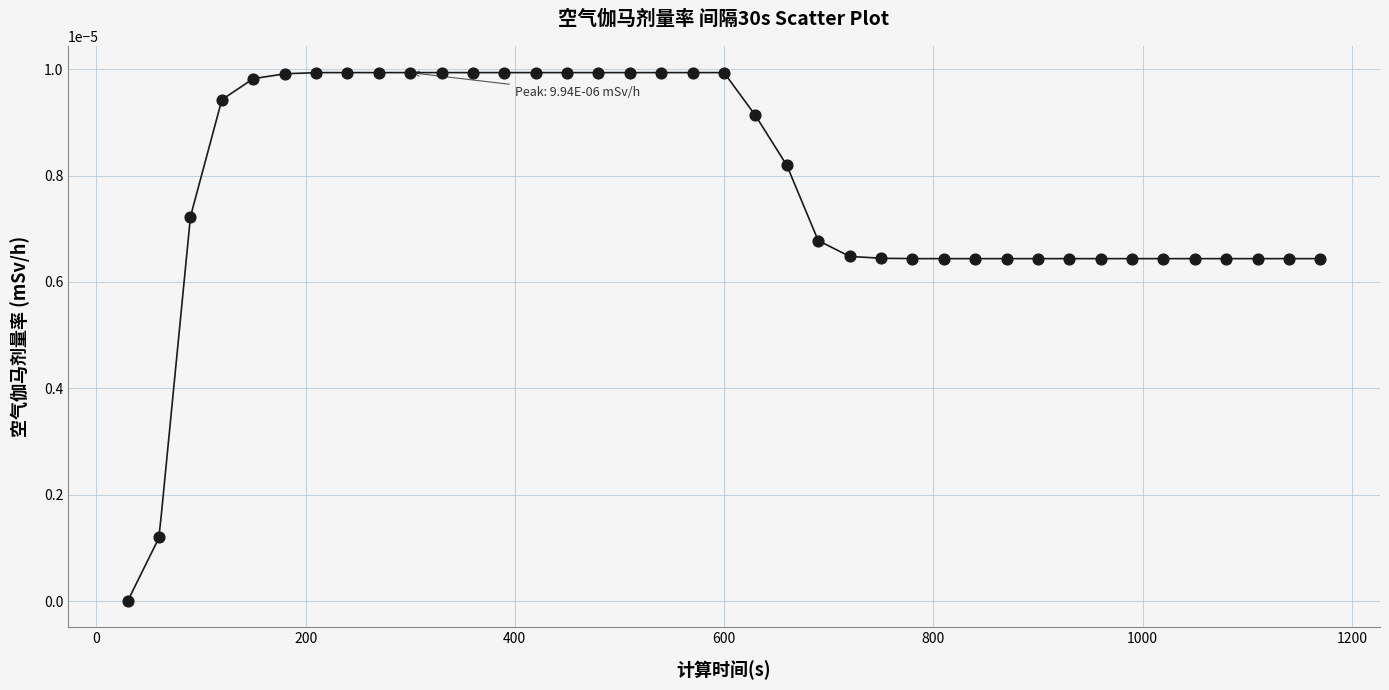

What is the range of X values (max minus min)?

1140.0